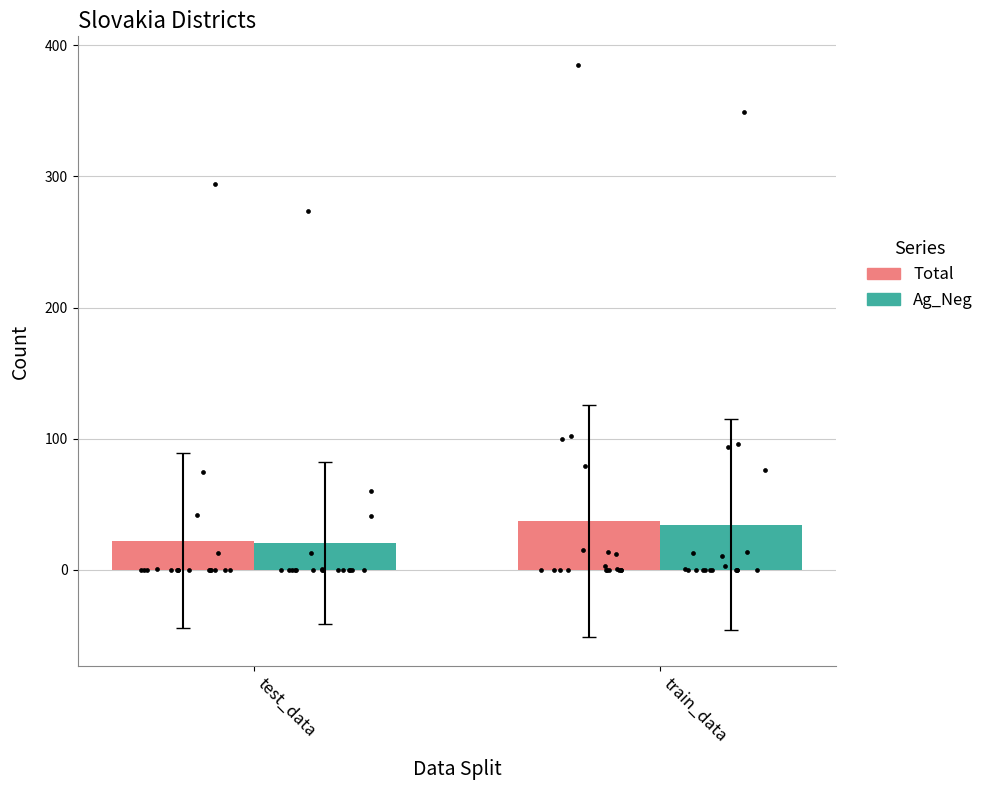

Which series has the largest total across all categories?

Total